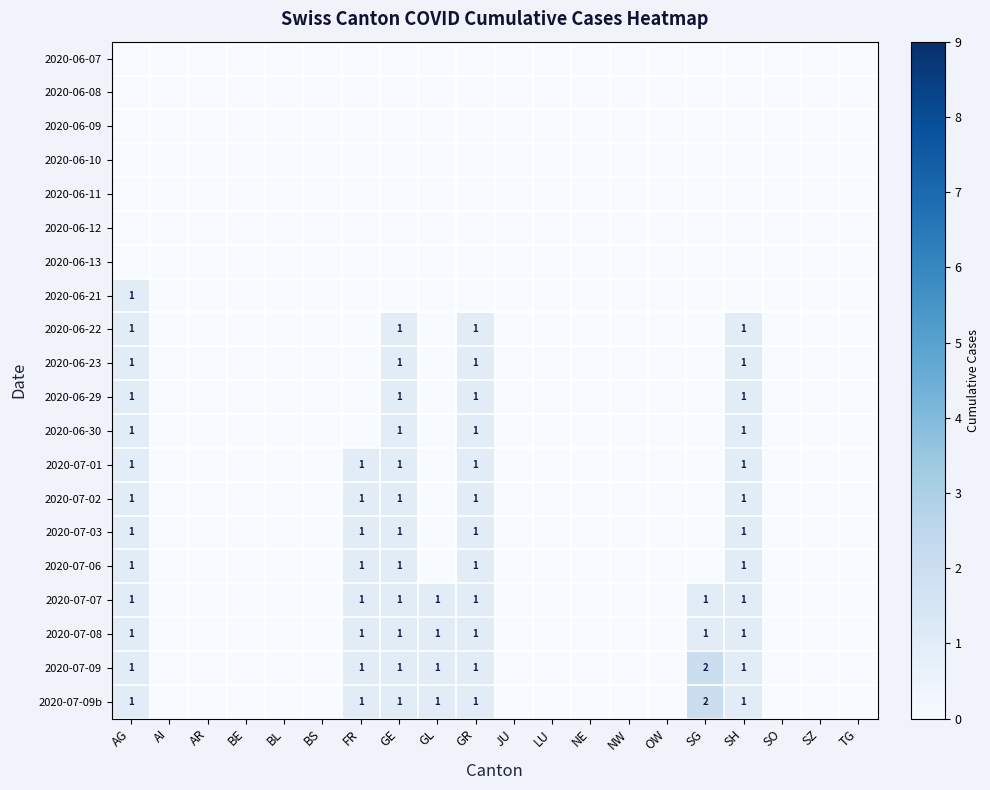

Between GR and SO, which is larger?

GR